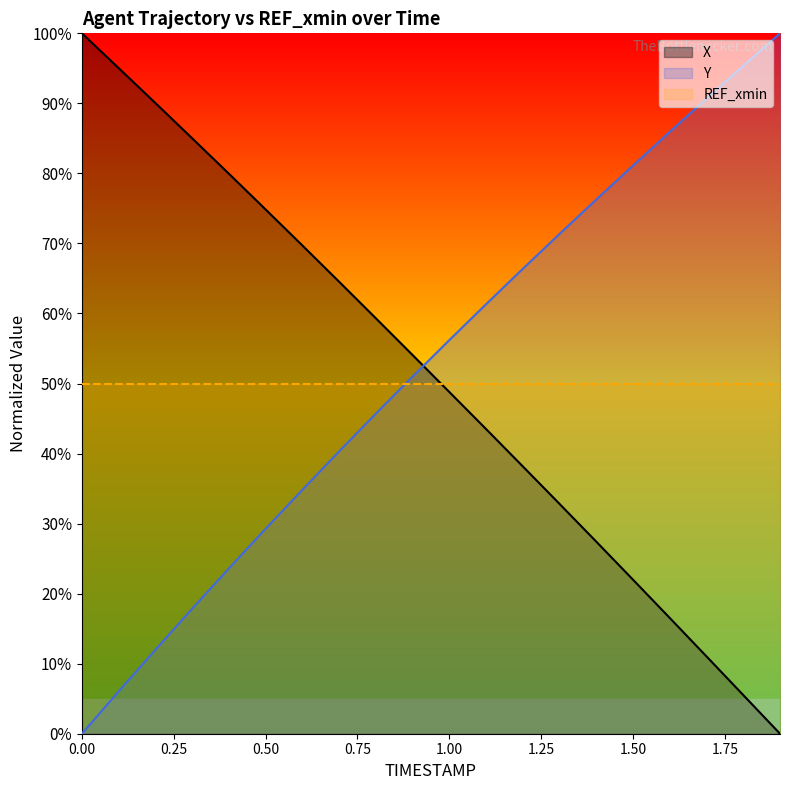

Reading right to left, what are all the values shown in this chart?

X: 0.0	5.5	11.0	16.5	22.0	27.4	32.8	38.2	43.5	48.8	54.1	59.3	64.5	69.7	74.9	80.0	85.0	90.0	95.0	100.0
Y: 100.0	95.4	90.7	85.9	81.1	76.3	71.4	66.4	61.3	56.2	51.0	45.7	40.3	34.8	29.3	23.6	17.8	12.0	6.0	0.0